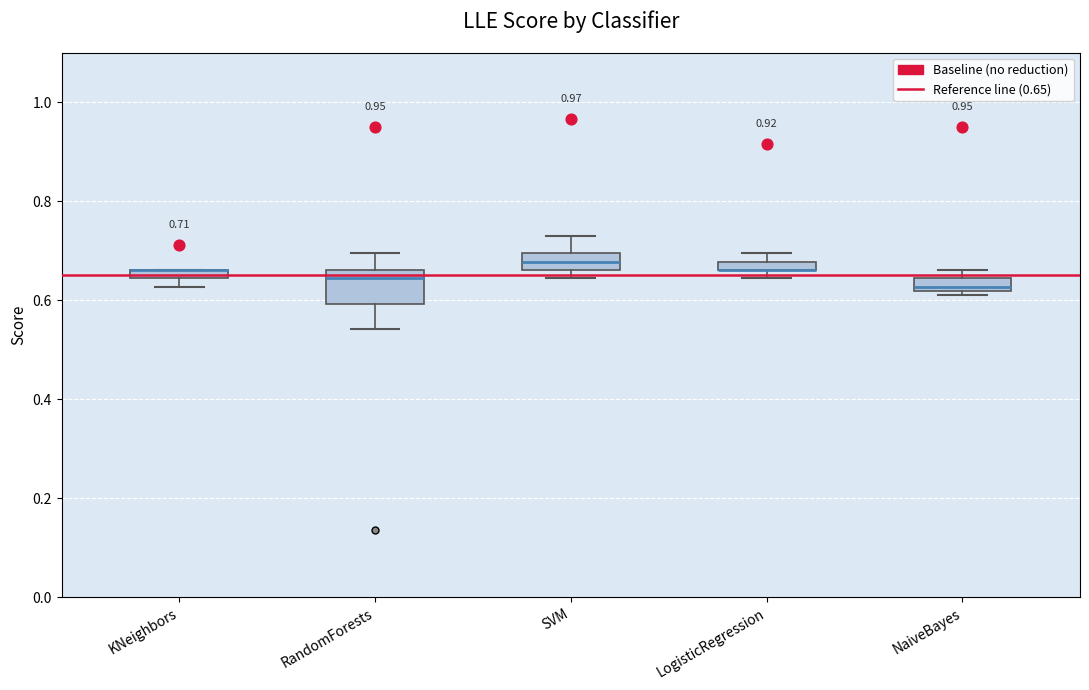

Which box is the tallest, from its lower edge to its upper edge?

RandomForests